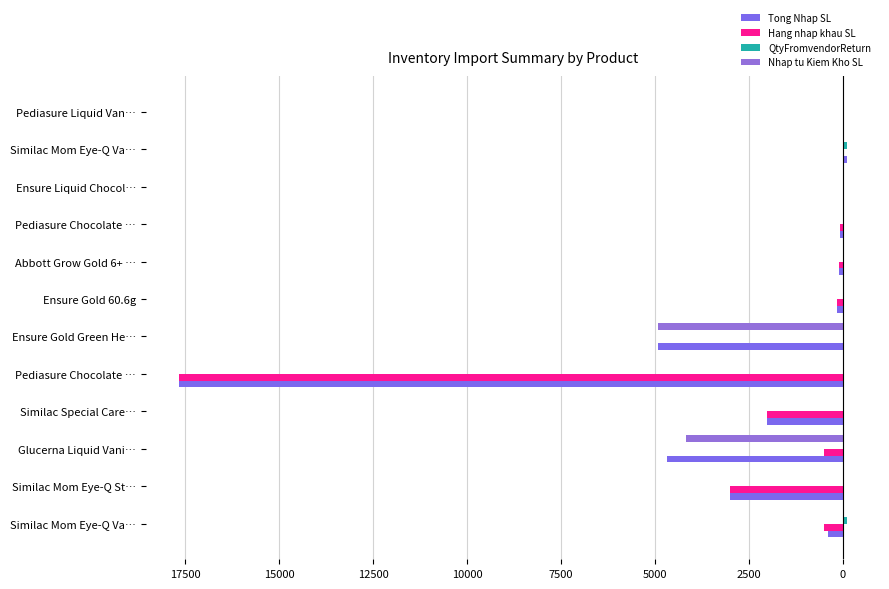

How many values in the Nhap tu Kiem Kho SL series exceed 0?

2